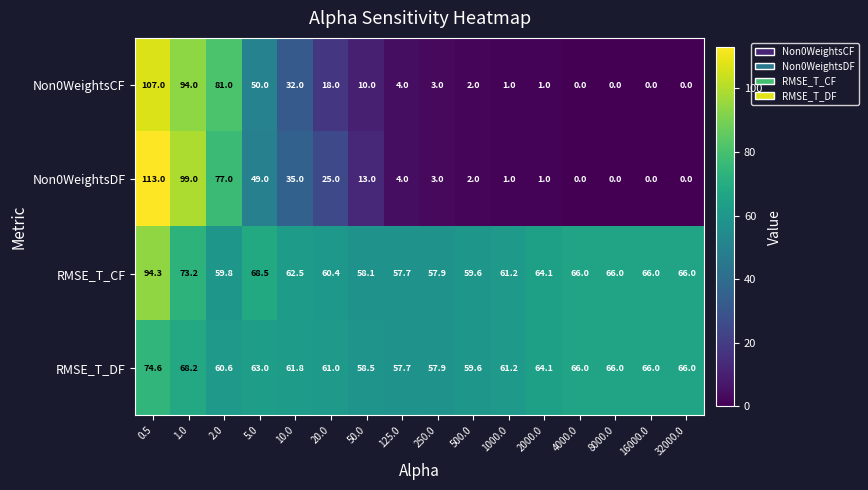

List the series in order of their peak value, lowest first.

RMSE_T_DF, RMSE_T_CF, Non0WeightsCF, Non0WeightsDF